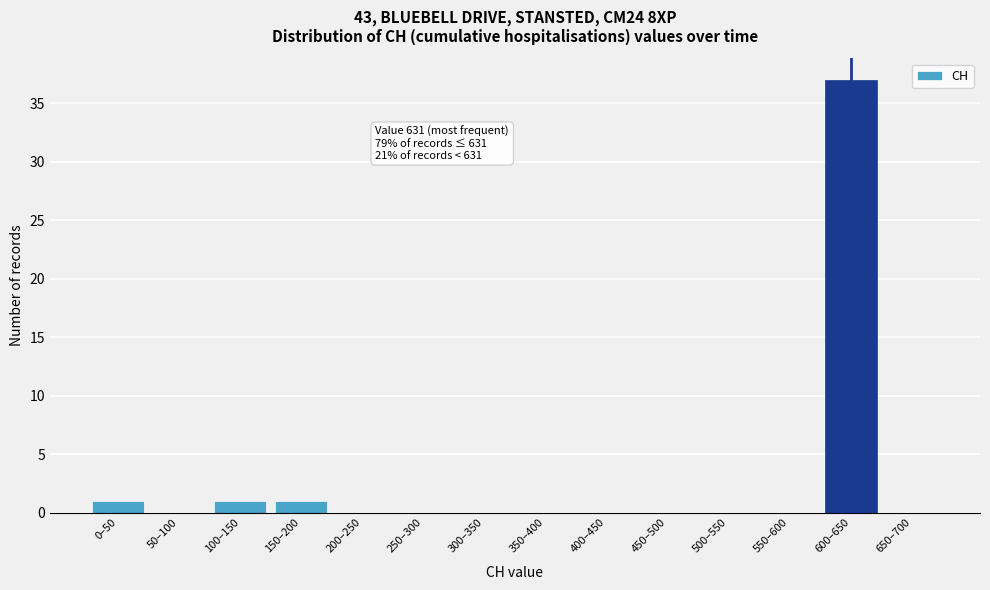

Reading left to right, list all the values displayed in this chart.

0–50=1	50–100=0	100–150=1	150–200=1	200–250=0	250–300=0	300–350=0	350–400=0	400–450=0	450–500=0	500–550=0	550–600=0	600–650=37	650–700=0